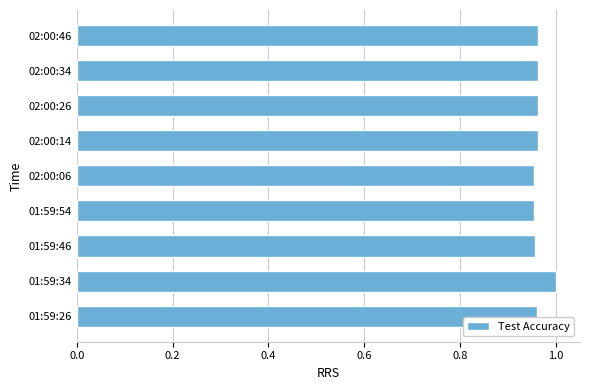

The chart shows a value of 1.0 at 02:00:14. True or false?

True